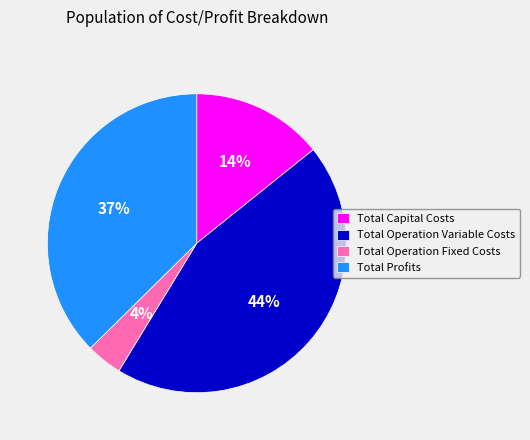

To the nearest percent, what is the average slice percentage?

25%